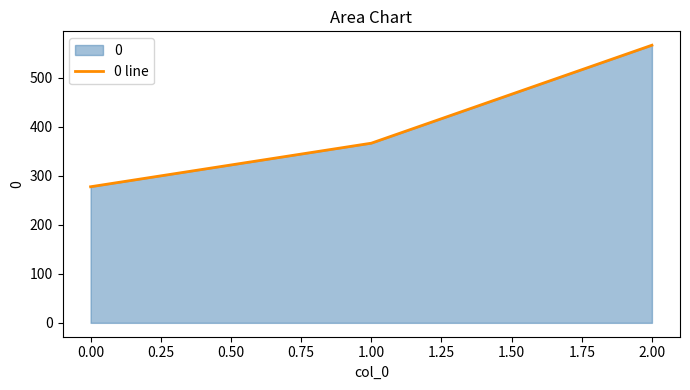

What is the change in value from 1.00 to 2.00?

+200.0